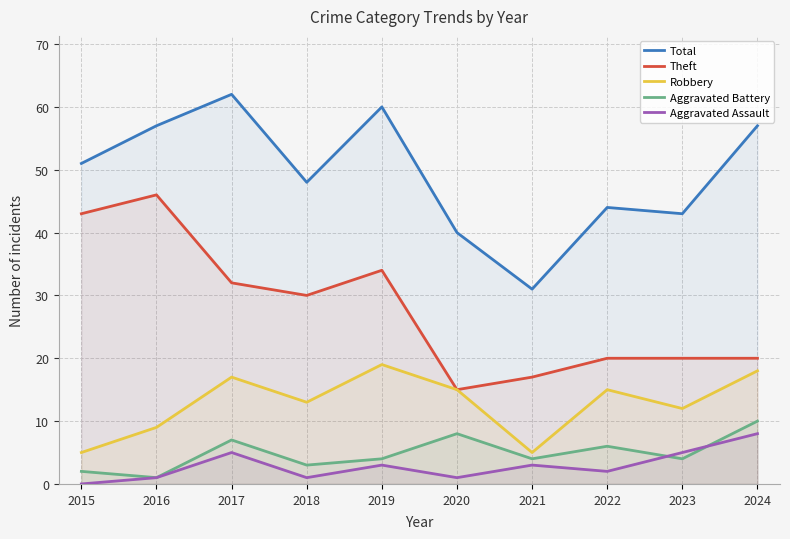

Rank the series by their maximum value, from highest to lowest.

Total, Theft, Robbery, Aggravated Battery, Aggravated Assault